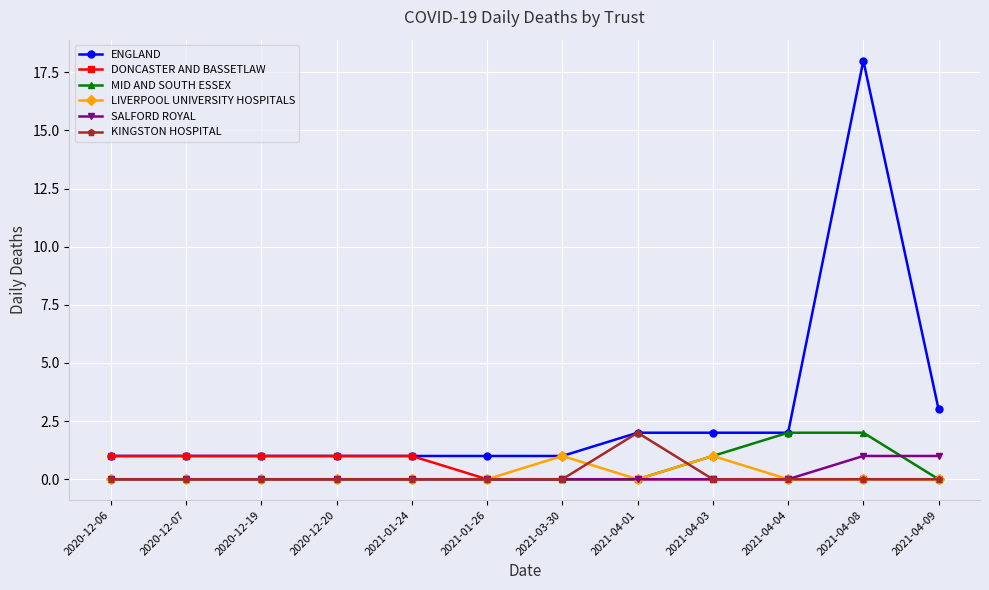

True or false: SALFORD ROYAL has a value of 0 at 2020-12-19.

True